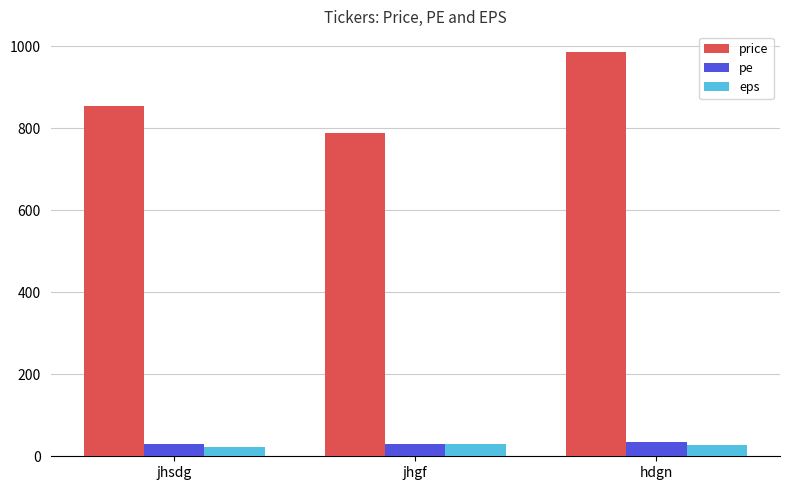

Which category has the highest value in the price series?

hdgn